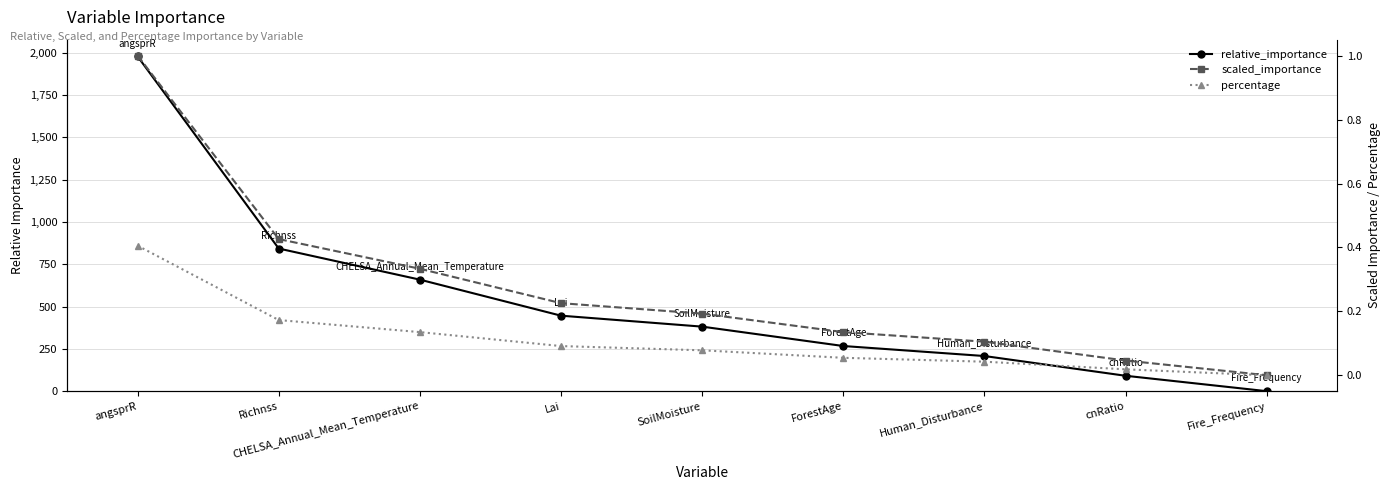

What is the difference between the percentage values at Fire_Frequency and CHELSA_Annual_Mean_Temperature?

0.1